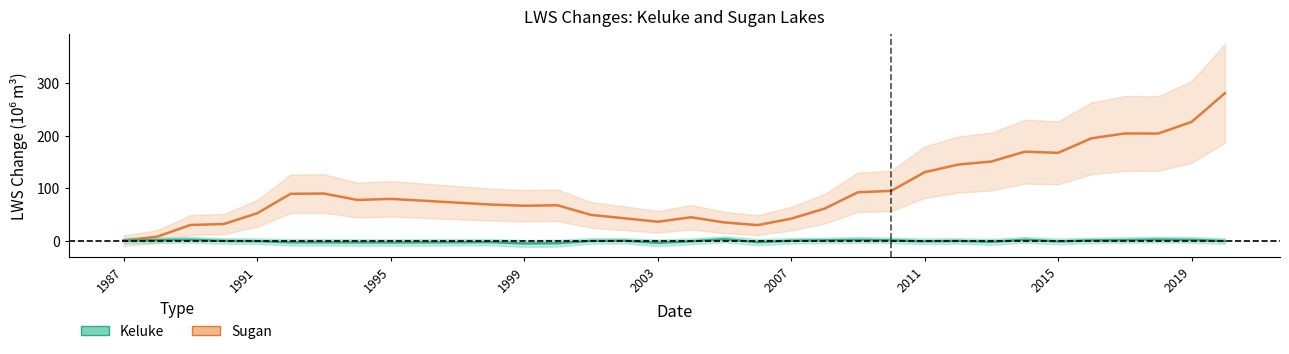

Reading left to right, extract all data points from this chart.

Keluke: 1987=0.0	1988=0.7	1989=1.4	1990=-0.8	1991=-1.3	1992=-3.4	1993=-3.5	1994=-3.7	1995=-3.8	1996=-3.6	1997=-3.3	1998=-3.1	1999=-5.6	2000=-5.1	2001=-0.8	2002=-0.4	2003=-4.3	2004=-1.6	2005=2.5	2006=-3.1	2007=-0.5	2008=0.3	2009=1.2	2010=0.3	2011=-1.6	2012=-0.8	2013=-2.6	2014=1.4	2015=-1.7	2016=0.2	2017=0.8	2018=1.8	2019=1.2	2020=-1.0
Sugan: 1987=0.0	1988=7.2	1989=29.6	1990=31.4	1991=51.9	1992=89.0	1993=89.6	1994=77.3	1995=79.3	1996=75.8	1997=72.2	1998=68.5	1999=66.3	2000=67.1	2001=48.9	2002=42.4	2003=35.8	2004=44.3	2005=34.5	2006=29.3	2007=41.6	2008=60.7	2009=91.9	2010=94.6	2011=130.2	2012=144.7	2013=150.5	2014=169.3	2015=167.1	2016=194.9	2017=204.1	2018=203.9	2019=226.0	2020=280.8